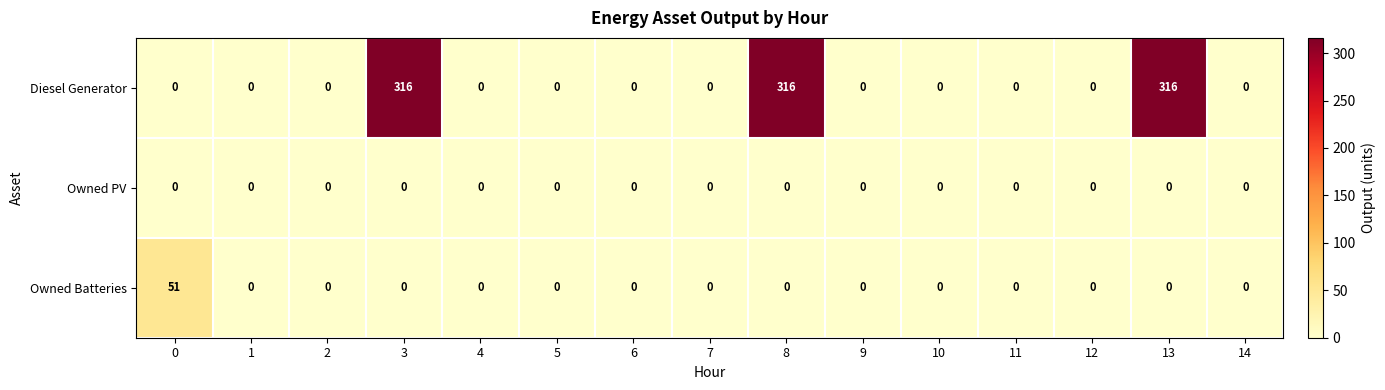

What is the total value across all series at 13?

316